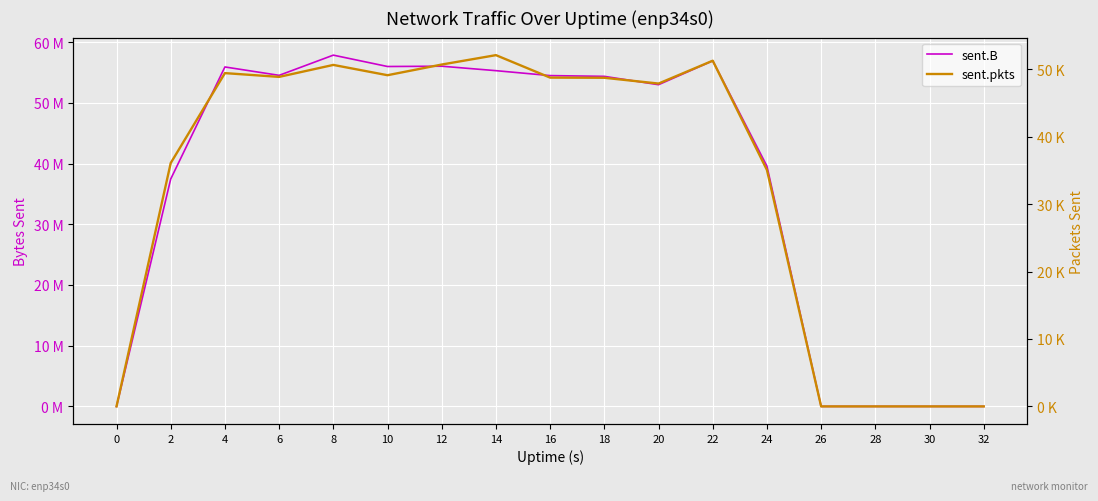

Rank the series by their maximum value, from highest to lowest.

sent.B, sent.pkts